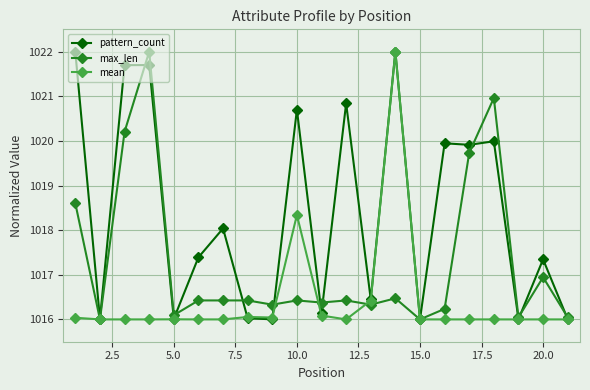

What is the difference between the maximum and minimum values in the pattern_count series?

6.0